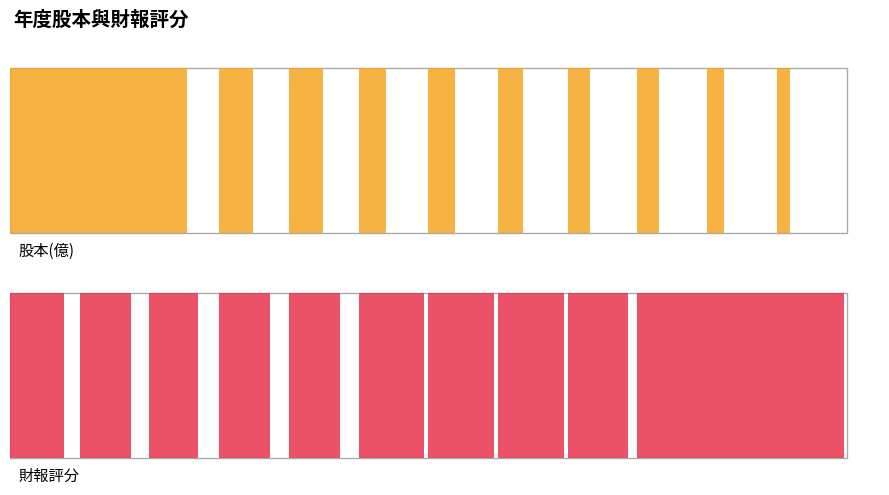

Which series has the largest total across all categories?

財報評分